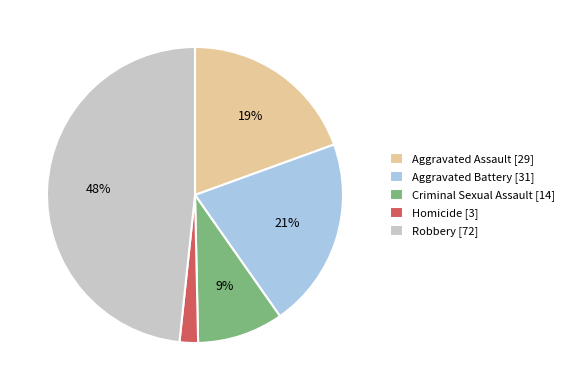

Do Aggravated Battery [31] and Homicide [3] together represent more than half of the pie?

No